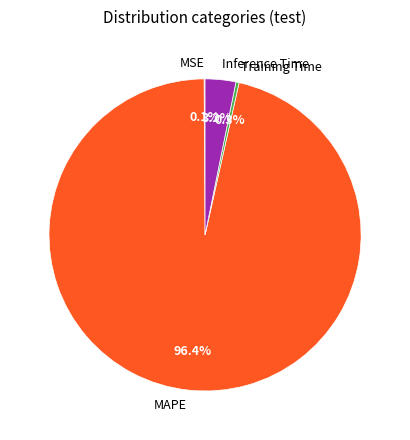

Combined, do MAPE and Inference Time account for over 50%?

Yes